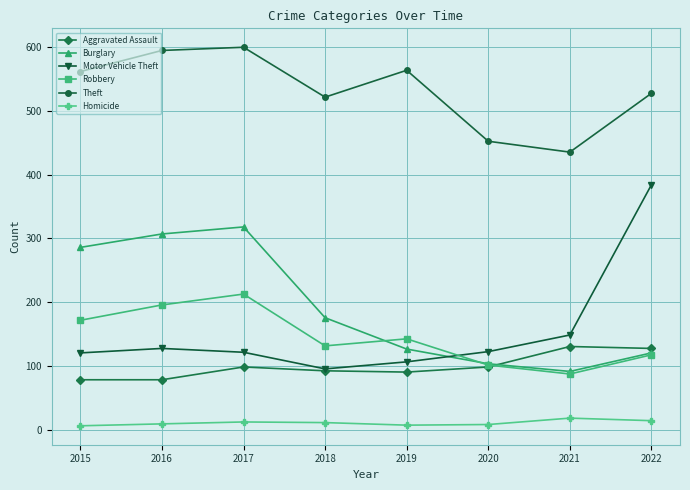

The value of Burglary at 2022 is 78. True or false?

False